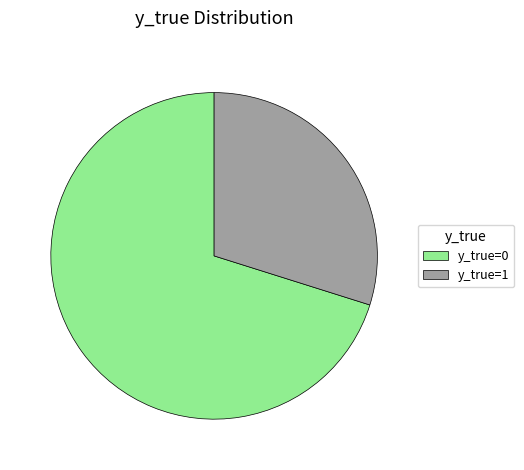

Which slice represents more than half of the pie?

y_true=0